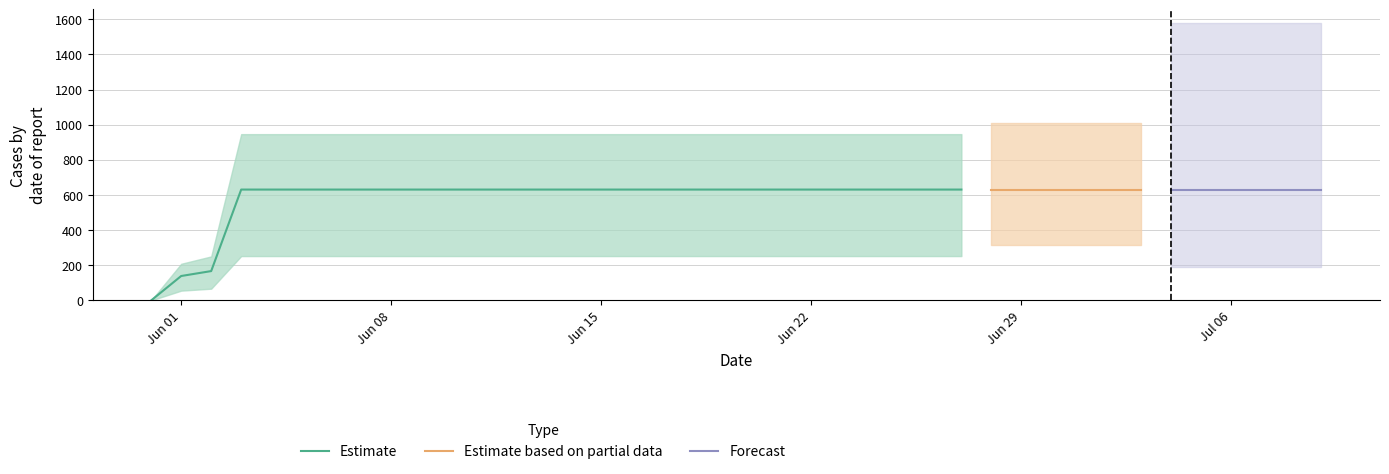

What is the change in value from 2020-06-01 to 2020-06-06?

+492